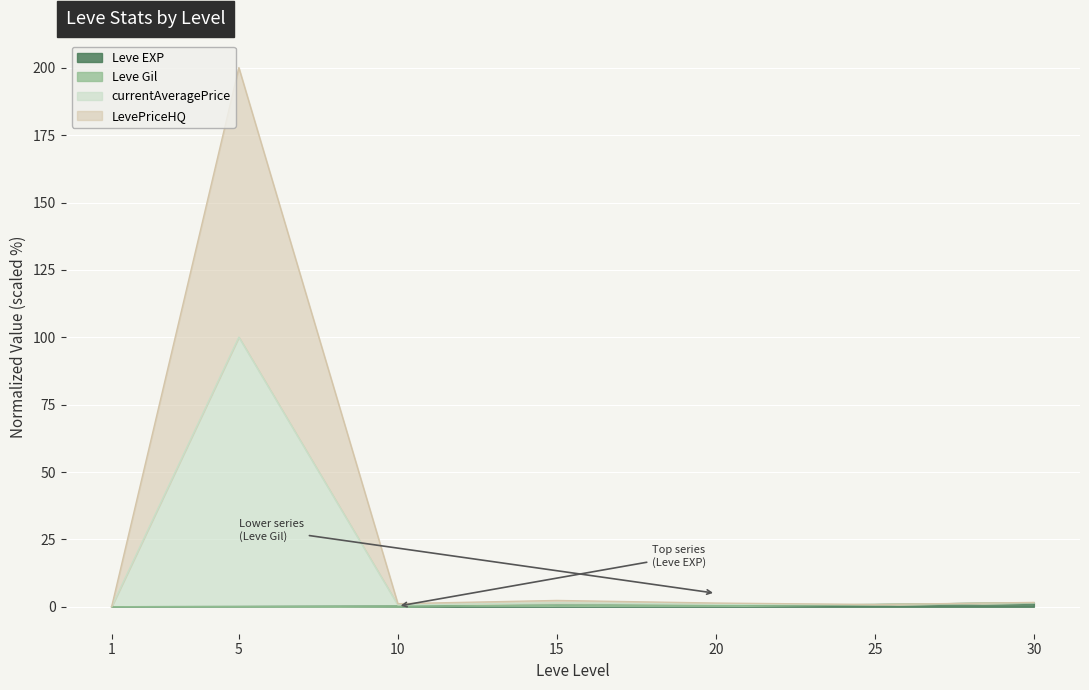

What is the average value of the LevePriceHQ series?

15.1